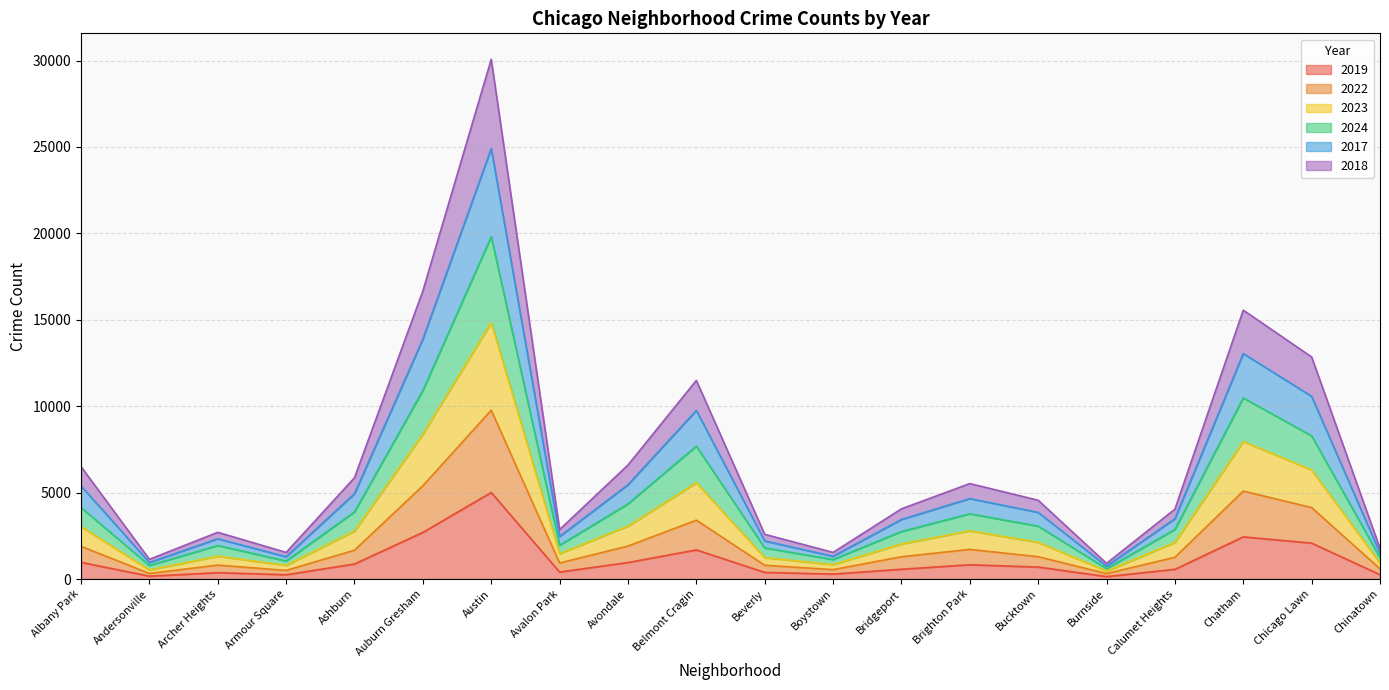

Which series changed the most between Bridgeport and Chinatown?

2017